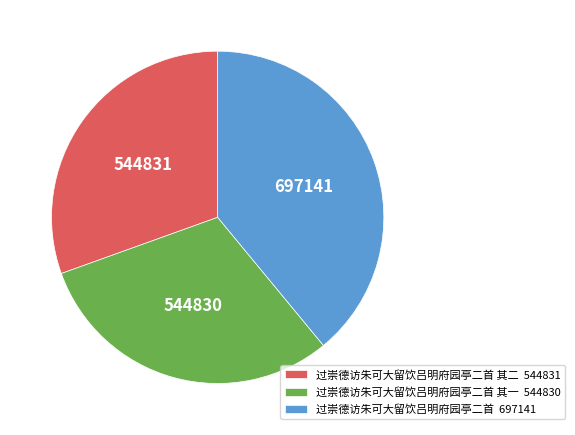

Approximately how many times larger is the value at 过崇德访朱可大留饮吕明府园亭二首 其二 544831 compared to 过崇德访朱可大留饮吕明府园亭二首 697141?

0.8